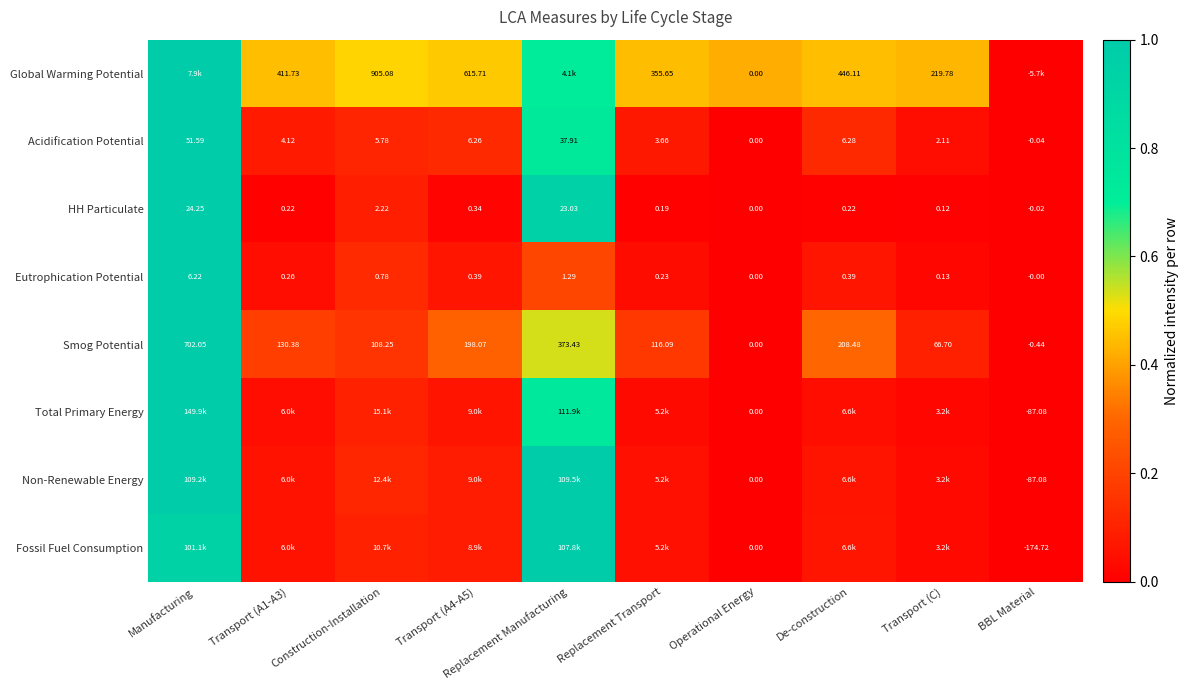

List the labels in order of Acidification Potential value, smallest first.

BBL Material, Operational Energy, Transport (C), Replacement Transport, Transport (A1-A3), Construction-Installation, Transport (A4-A5), De-construction, Replacement Manufacturing, Manufacturing